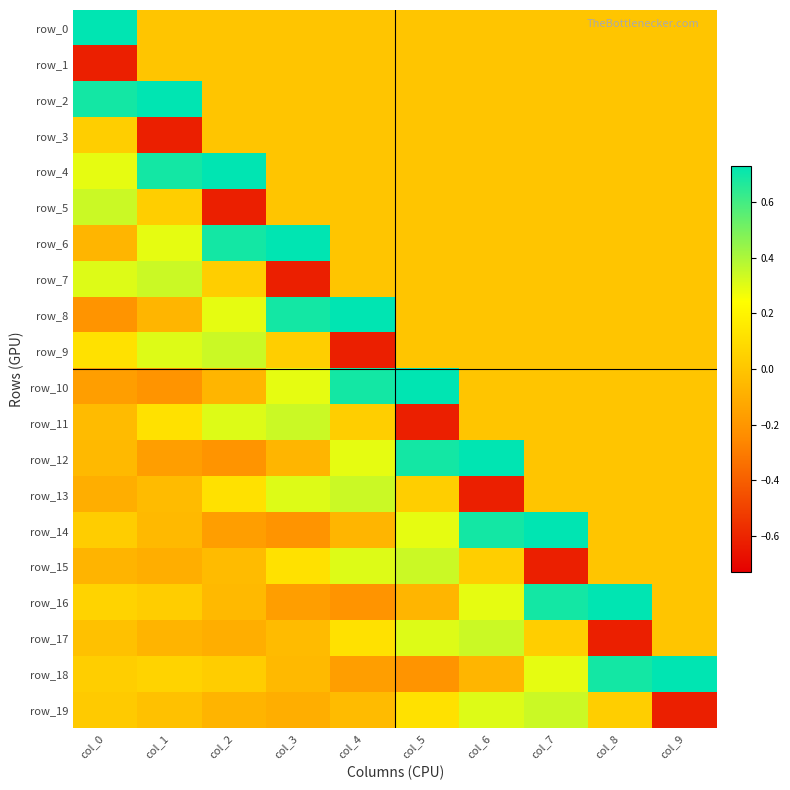

Between col_3 and col_2, which is larger?

col_3